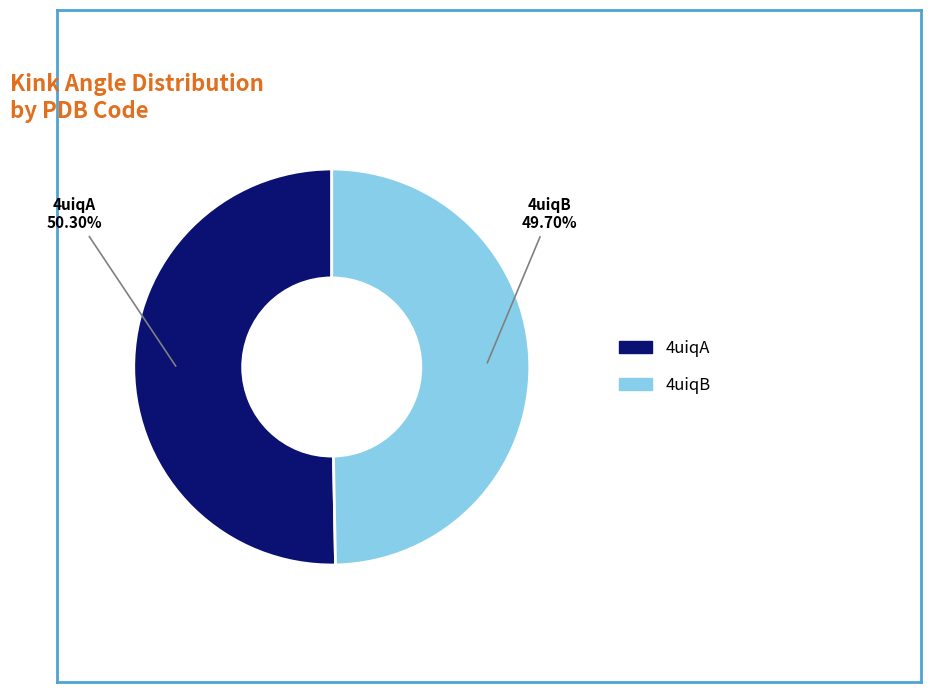

Is there any slice that represents more than half of the pie?

Yes